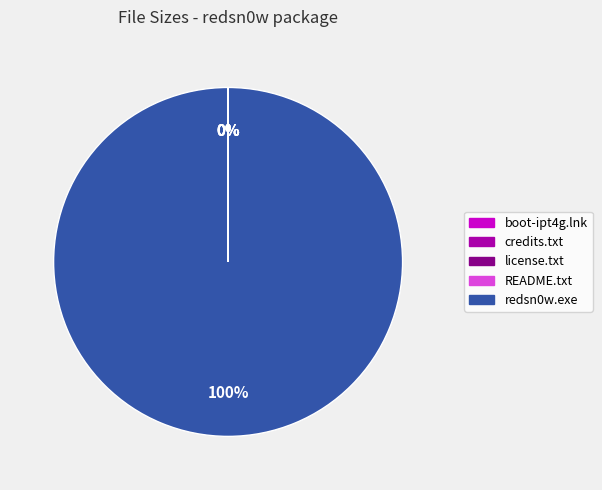

To the nearest percent, what is the average slice percentage?

20%